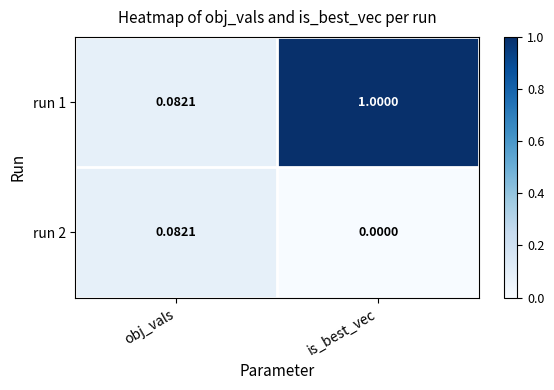

At which label does run 2 reach its peak?

obj_vals